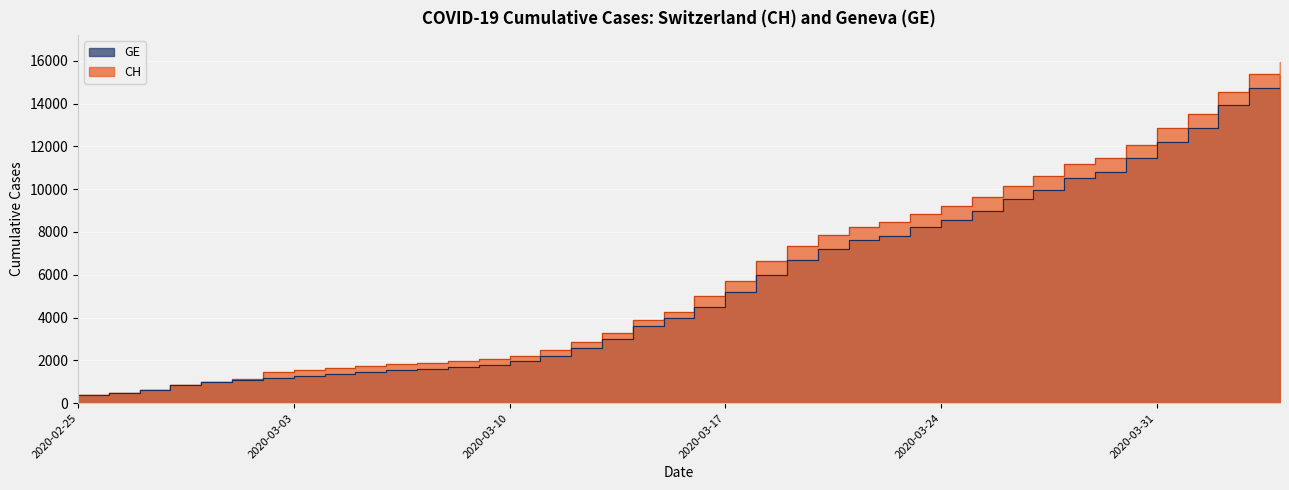

True or false: CH and GE cross at least once.

False